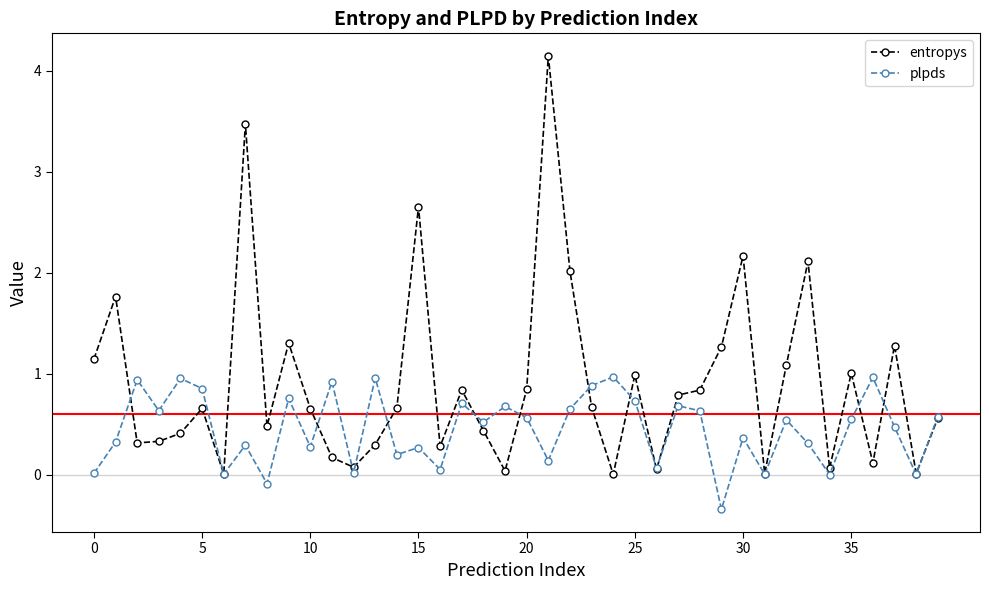

Which series has the largest range (max minus min)?

entropys